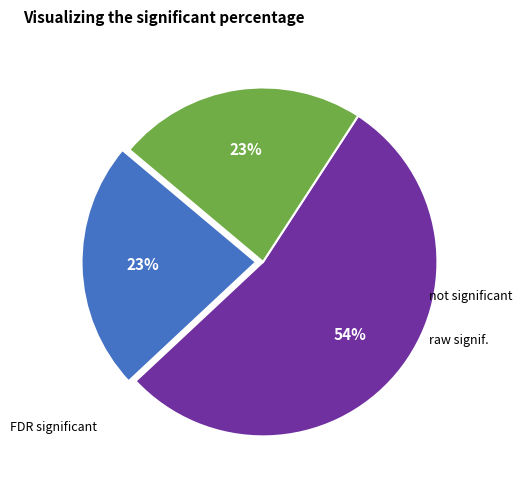

To the nearest percent, what is the difference between the largest and smallest slice percentages?

31%